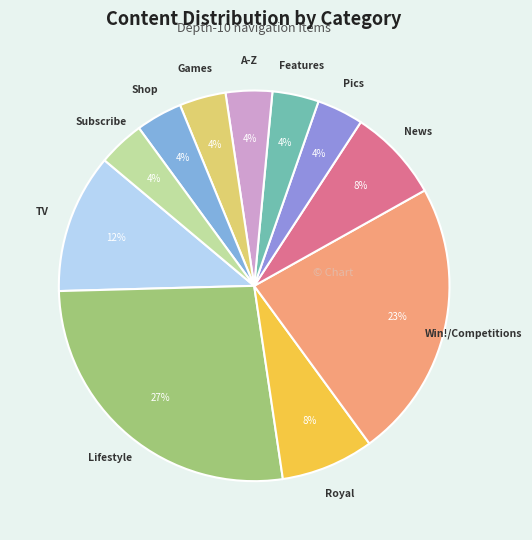

What percentage is the Games slice, to the nearest percent?

4%